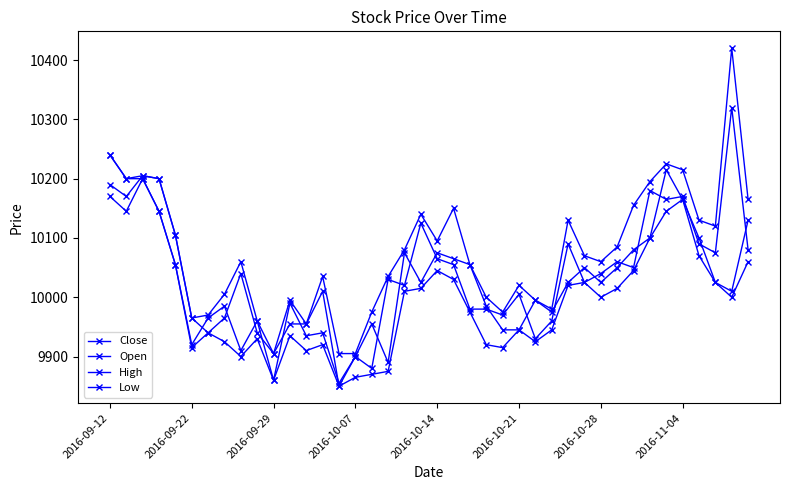

What is the difference between the maximum and minimum values in the Close series?

465